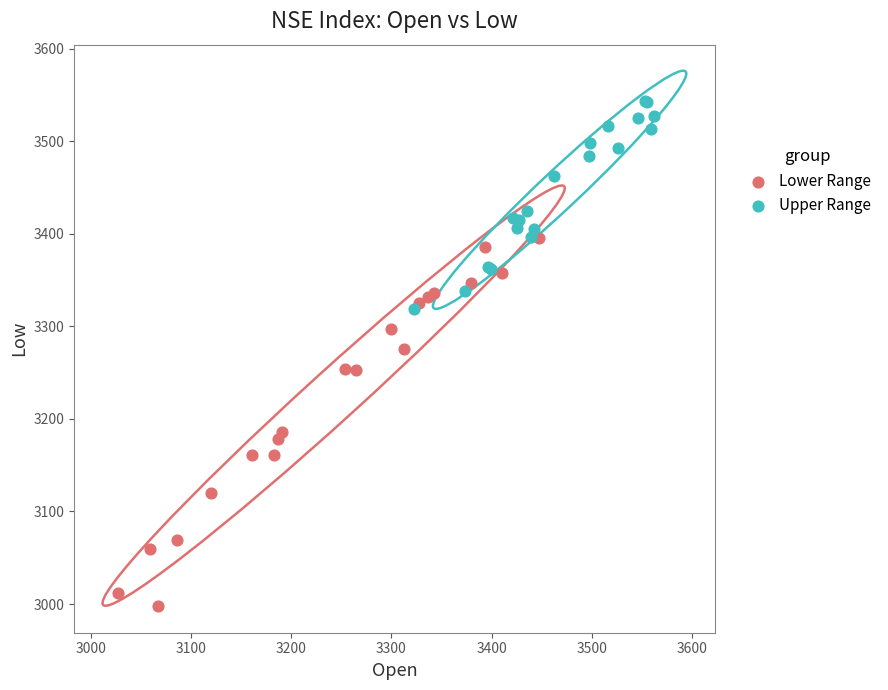

Which series has the widest spread of Y values?

Lower Range